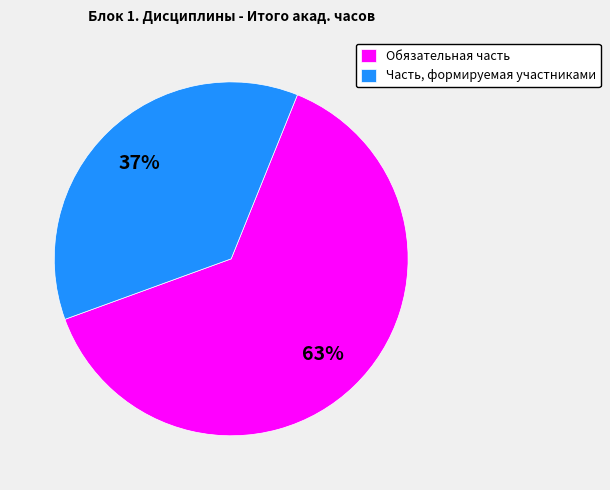

Is the sum of Обязательная часть and Часть, формируемая участниками greater than half?

Yes